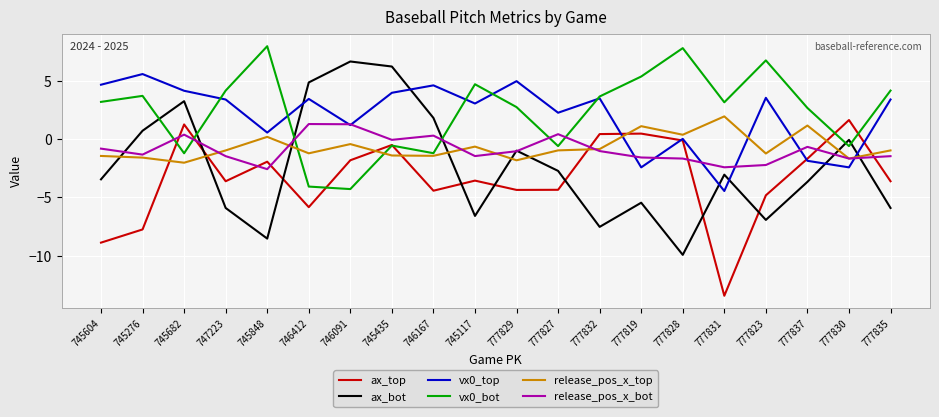

Is the value of ax_bot at 745604 greater than the value of vx0_top at 745117?

No